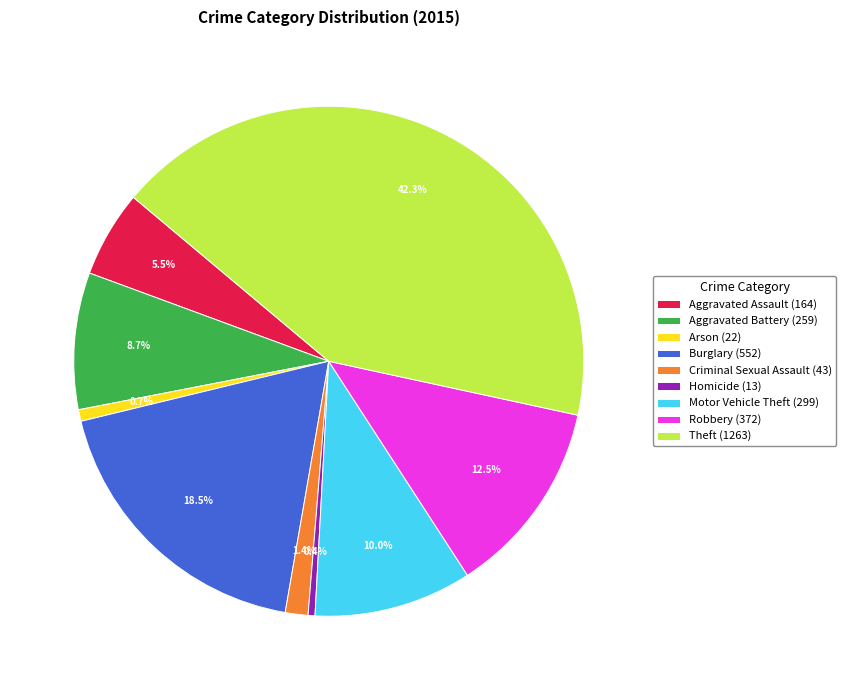

To the nearest percent, what is the difference between the Arson and Theft slice percentages?

42%